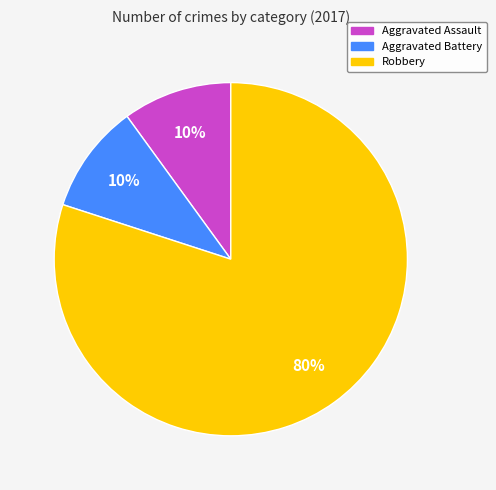

Which category has the biggest portion of the pie?

Robbery